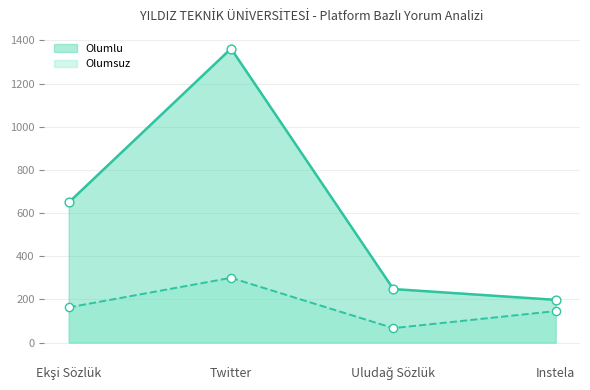

Is the value of Olumlu at Instela greater than the value of Olumsuz at Twitter?

No